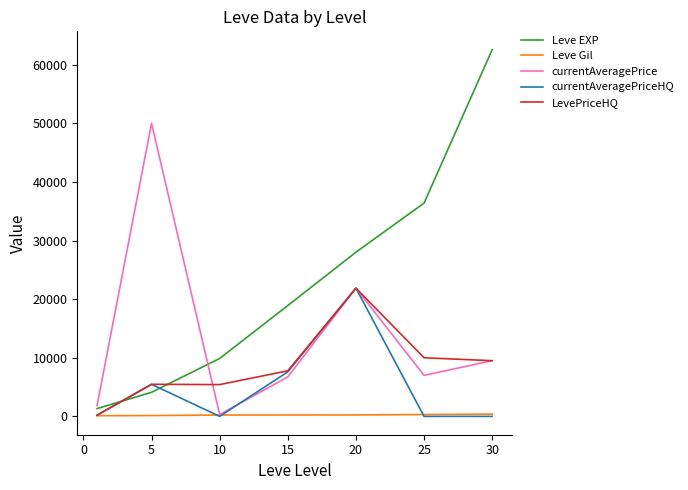

Rank the series by their average value, from lowest to highest.

Leve Gil, currentAveragePriceHQ, LevePriceHQ, currentAveragePrice, Leve EXP